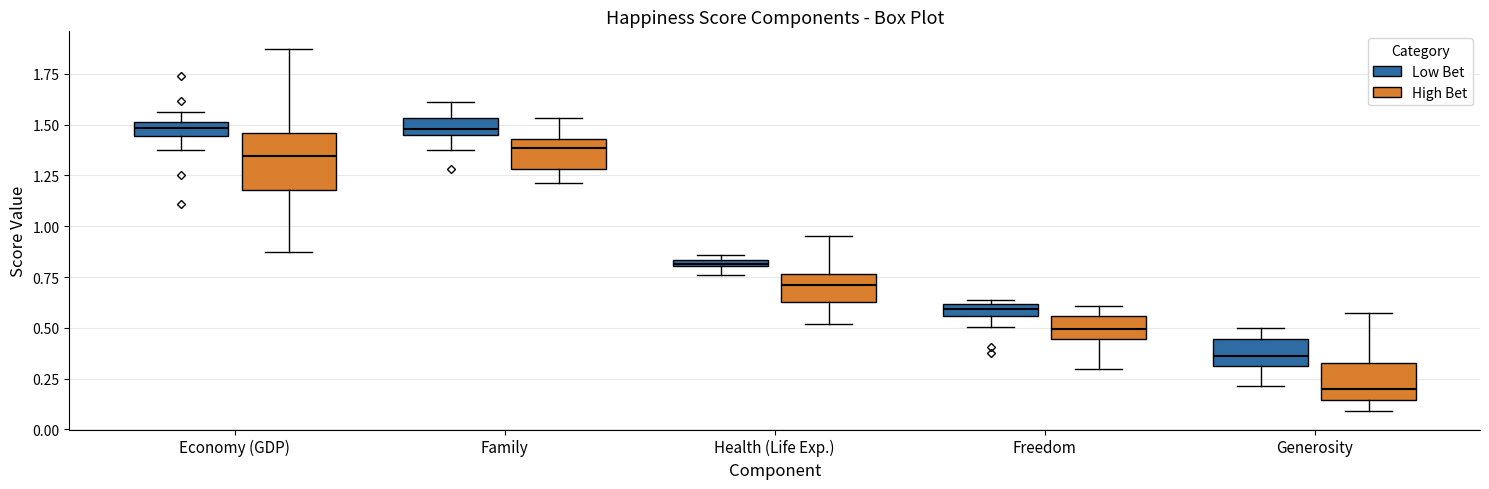

Where is the upper edge of the box for Economy (GDP) (High Bet) on the y-axis? The values are not printed on the chart, so give them approximately, as read against the axis.

1.45